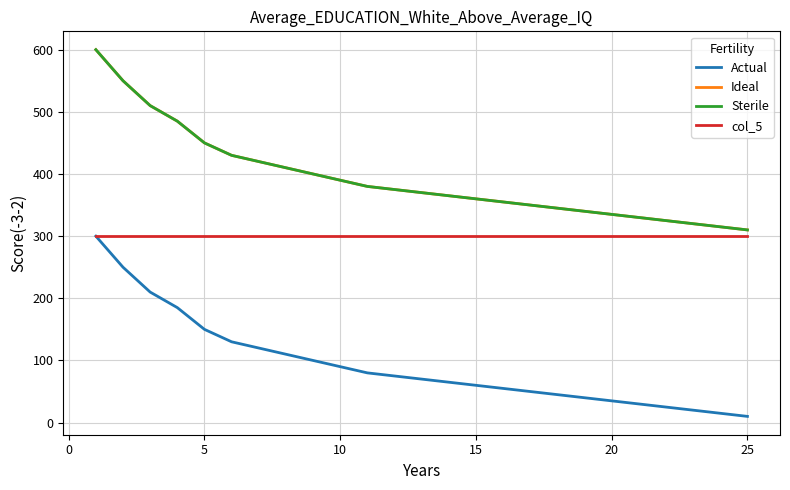

Reading left to right, extract all data points from this chart.

Actual: 300	250	210	185	150	130	120	110	100	90	80	75	70	65	60	55	50	45	40	35	30	25	20	15	10
Ideal: 600	550	510	485	450	430	420	410	400	390	380	375	370	365	360	355	350	345	340	335	330	325	320	315	310
Sterile: 600	550	510	485	450	430	420	410	400	390	380	375	370	365	360	355	350	345	340	335	330	325	320	315	310
col_5: 300	300	300	300	300	300	300	300	300	300	300	300	300	300	300	300	300	300	300	300	300	300	300	300	300